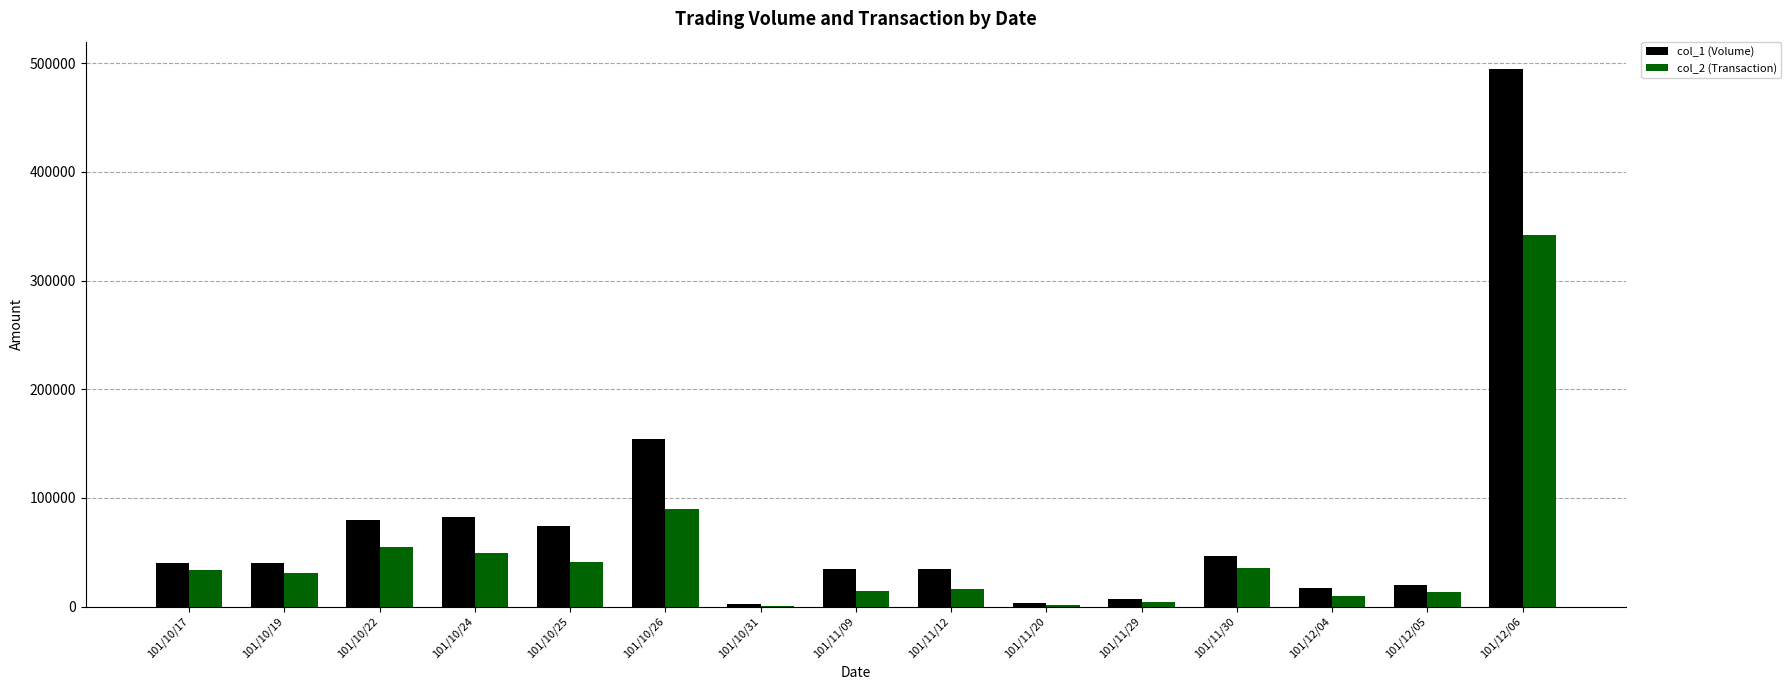

How many categories are shown in the chart?

15